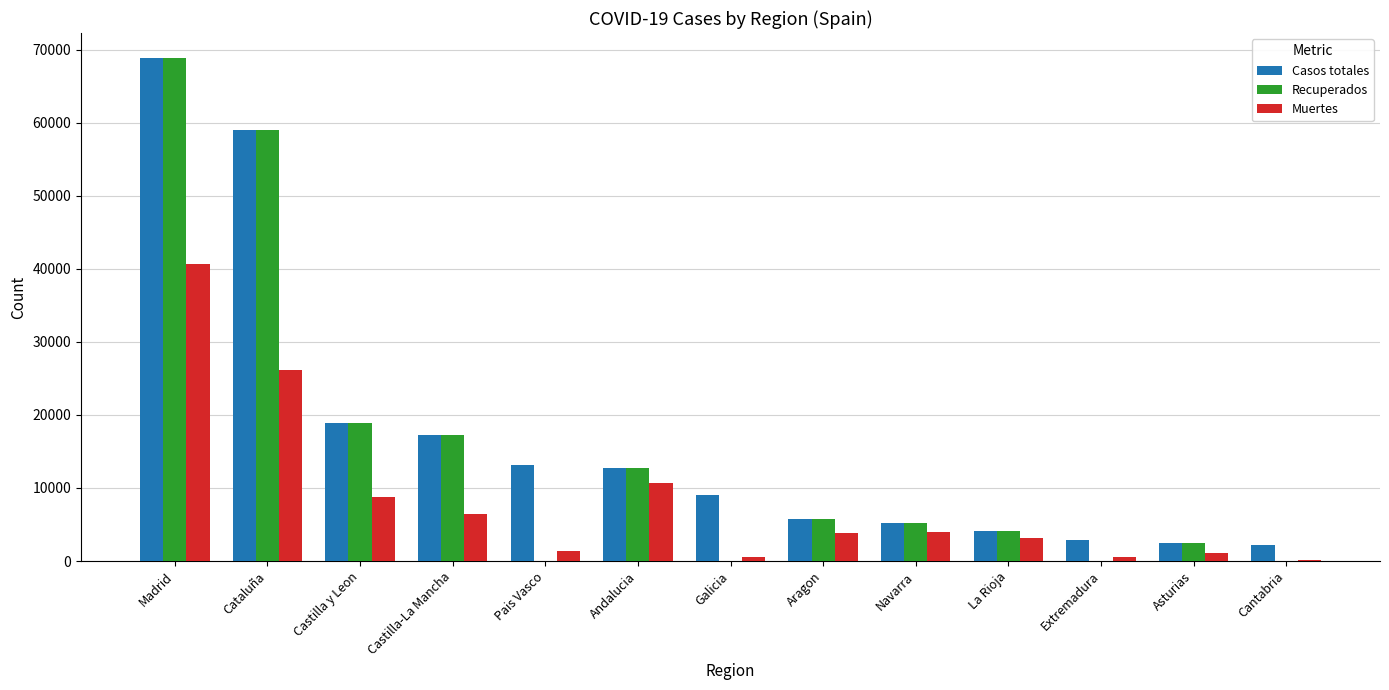

Are the bars grouped side by side (vs. stacked)?

Yes